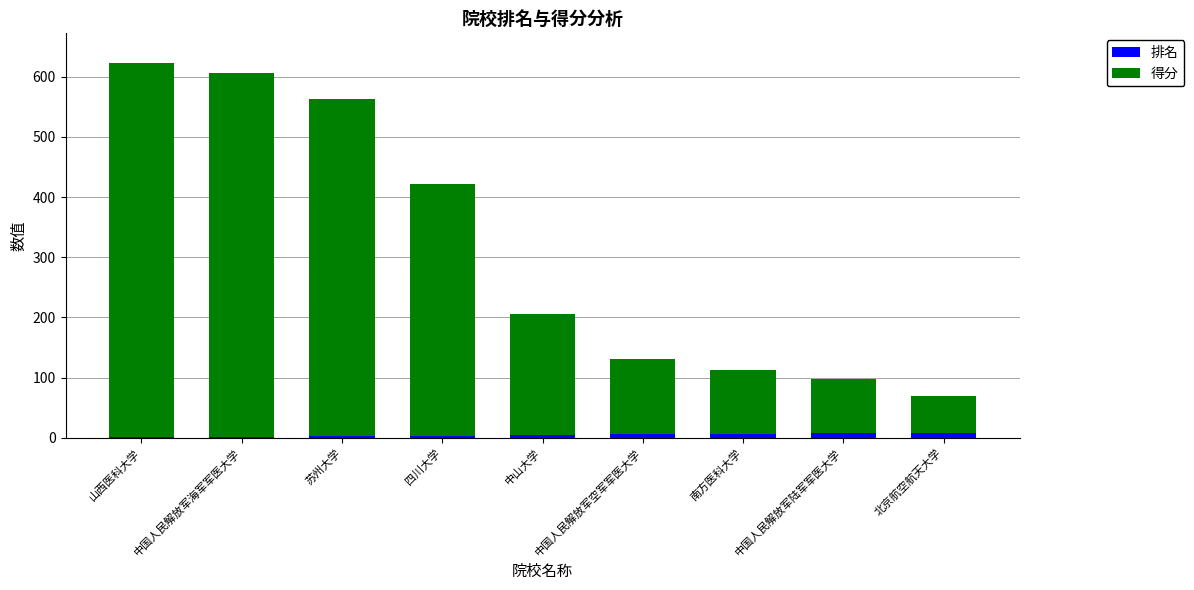

How many data points does each series have?

9